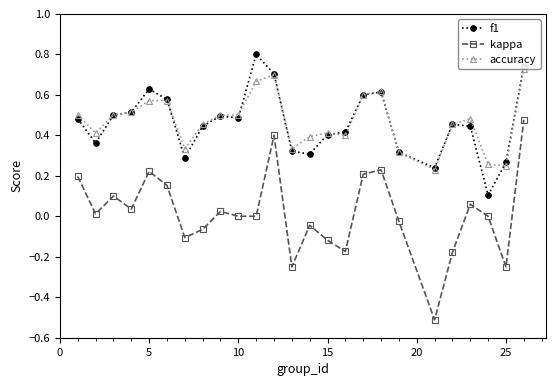

Where is the first local maximum for f1?

5